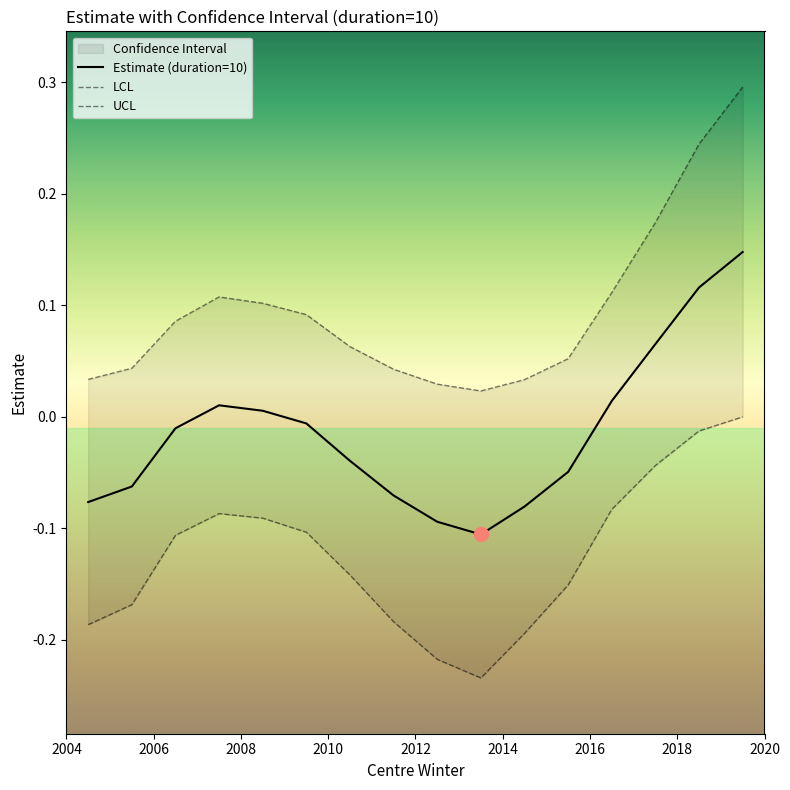

True or false: LCL has a value of -0.2 at 2014.

False